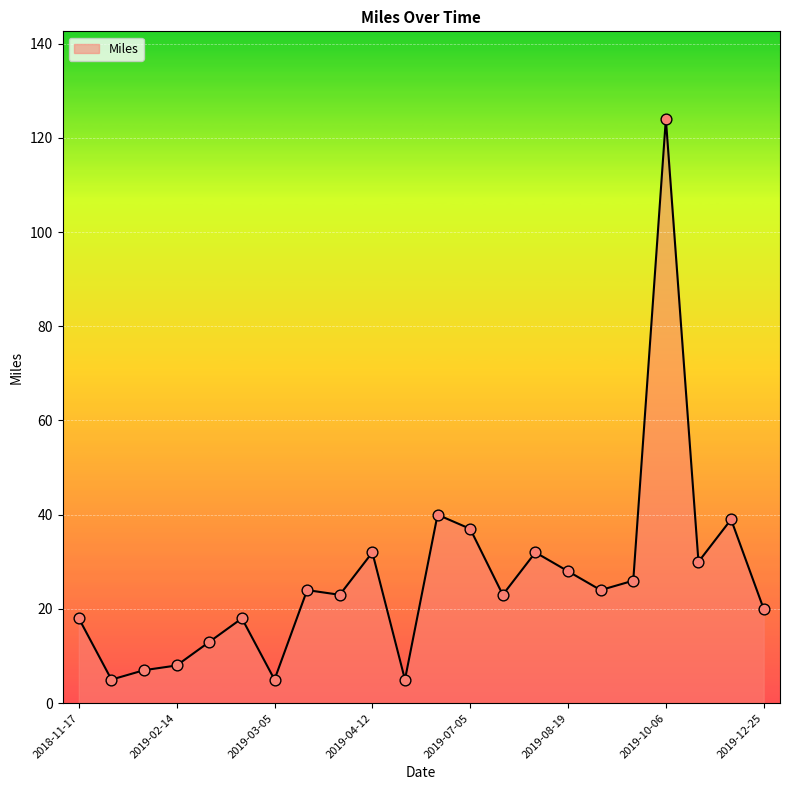

What is the minimum value shown in the chart?

5